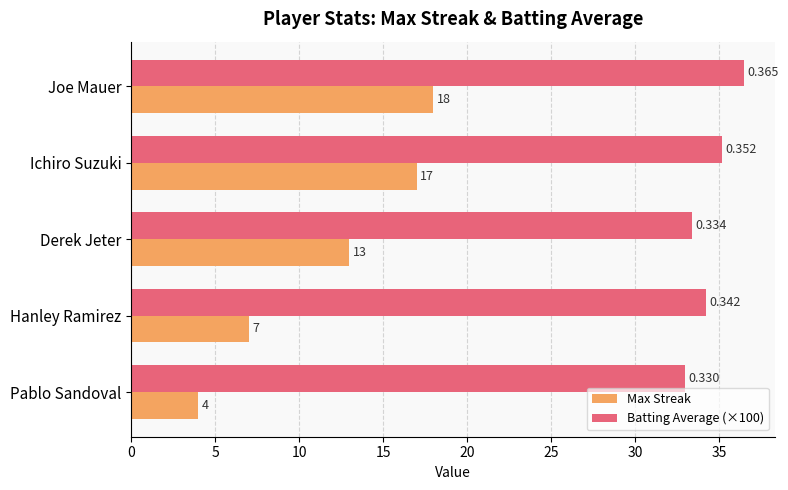

What is the difference between the maximum and minimum values in the Batting Average (×100) series?

3.5